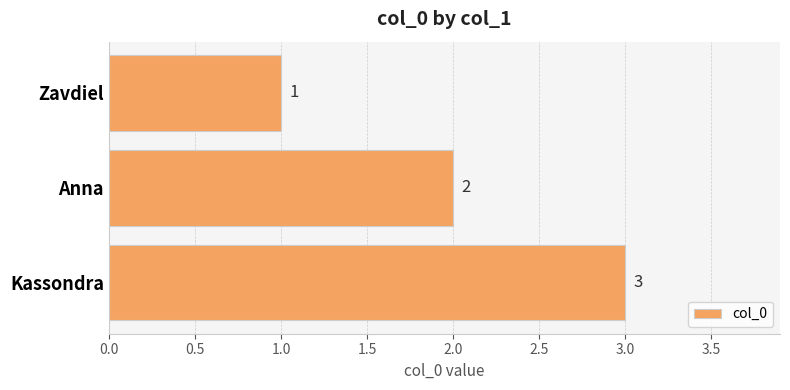

What position from the bottom is Kassondra?

1